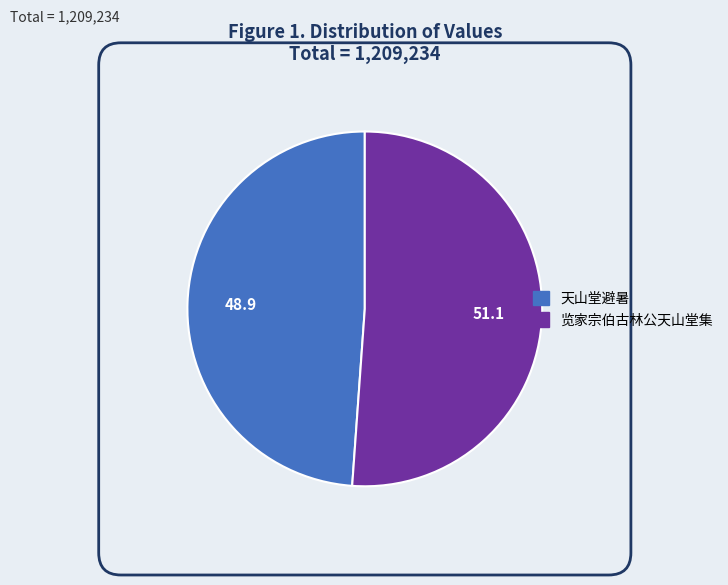

Combined, do 览家宗伯古林公天山堂集 and 天山堂避暑 account for over 50%?

Yes